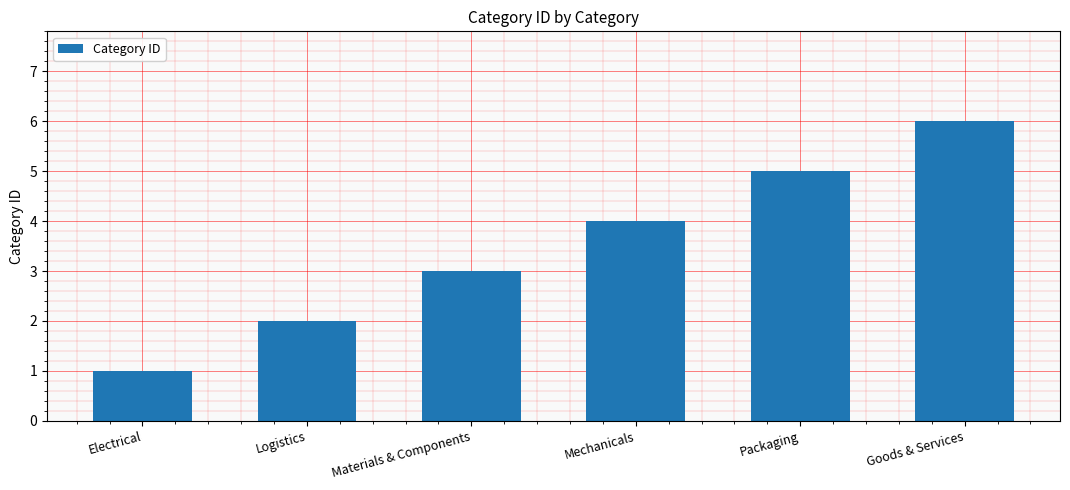

True or false: the data shows 3 at Materials & Components.

True